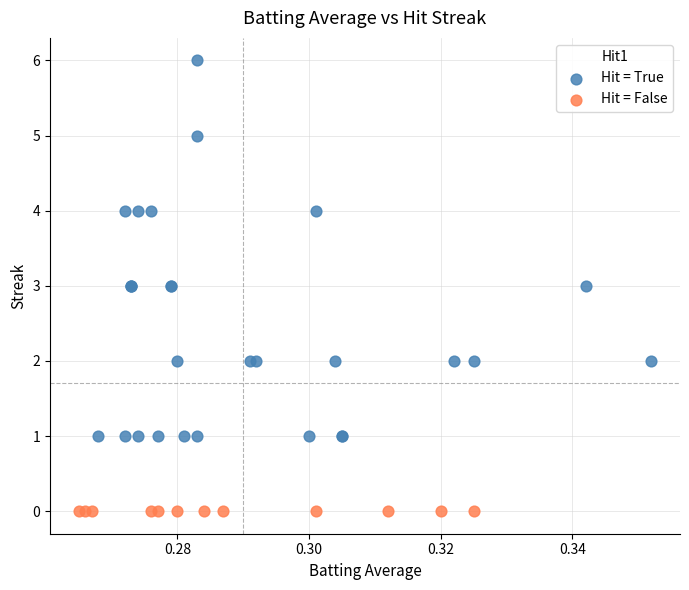

Which series reaches the maximum Y coordinate?

Hit = True